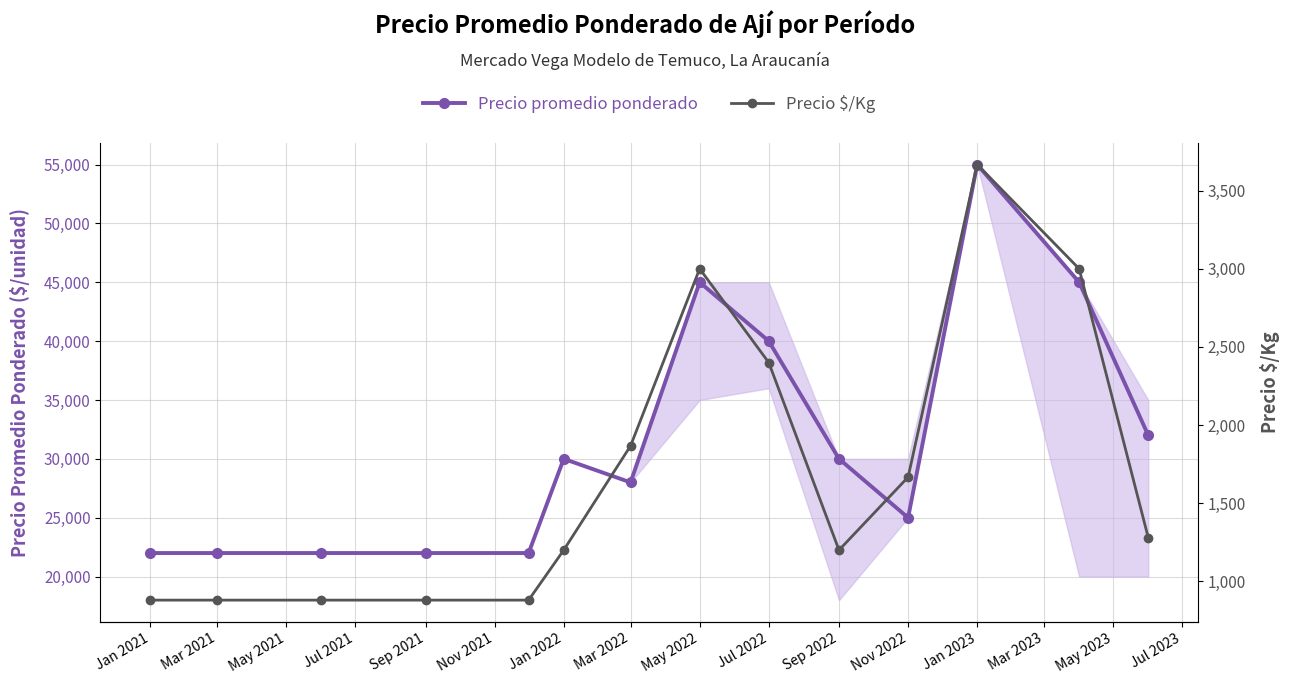

Is this an area chart (filled region under the line)?

No